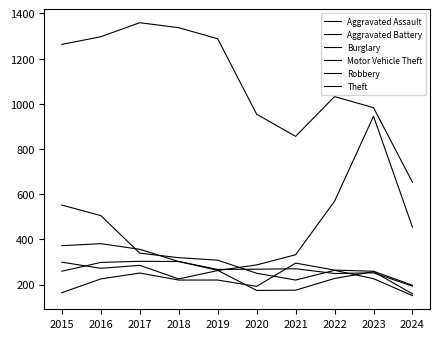

Does the chart have visible grid lines?

No